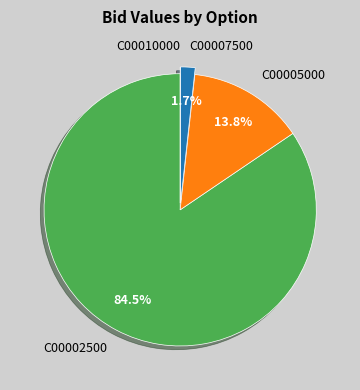

Which slice is the largest?

C00002500